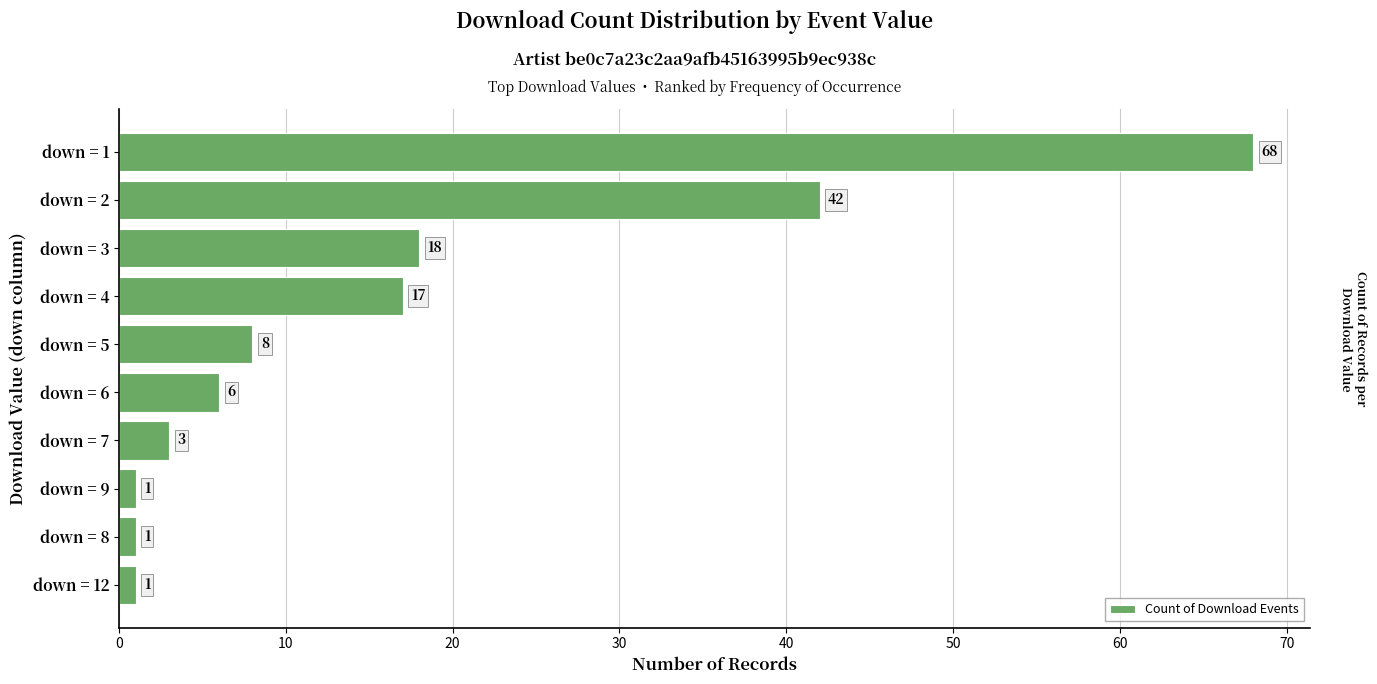

What is the sum of all values?

165